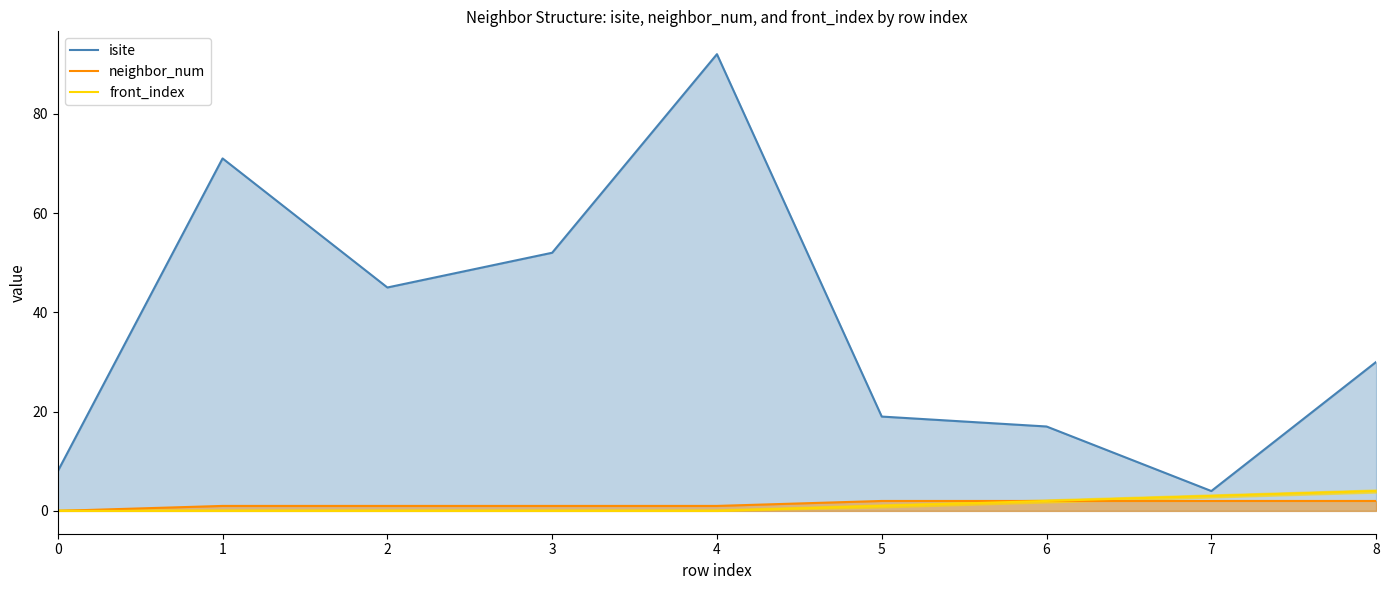

List the series in order of their peak value, lowest first.

neighbor_num, front_index, isite